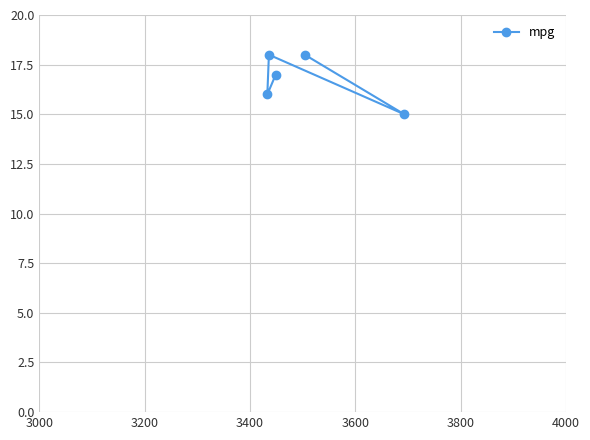

What is the sum of all values?

84